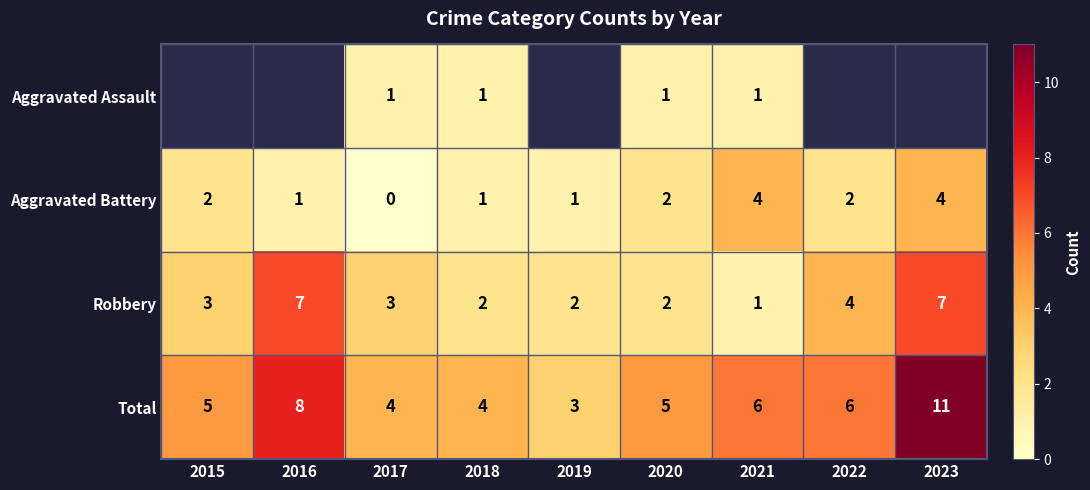

What is the highest value of the Total series?

11